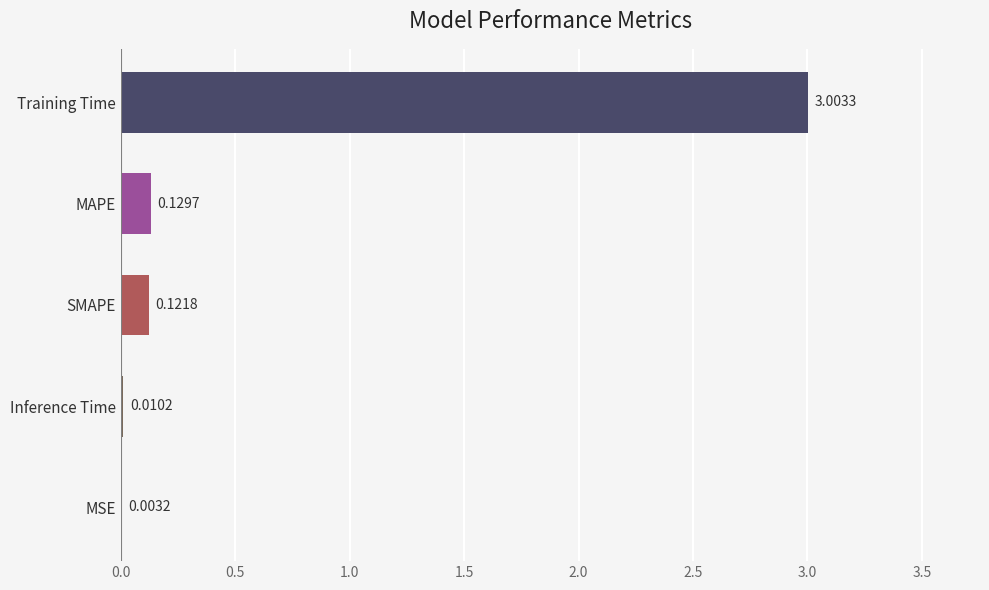

What is the change in value from Training Time to Inference Time?

-3.0